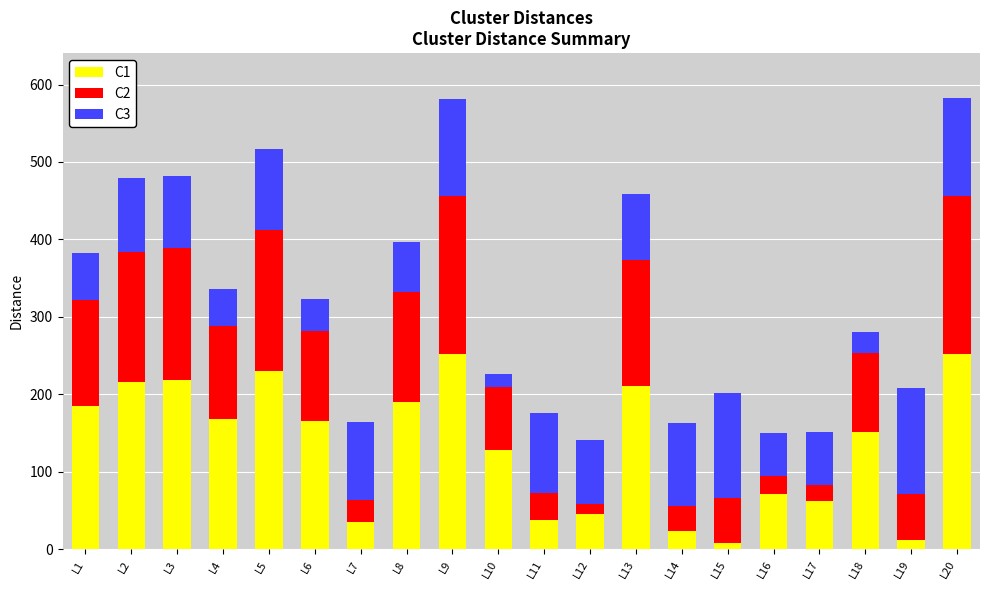

What is the difference between the C1 values at L16 and L4?

97.0